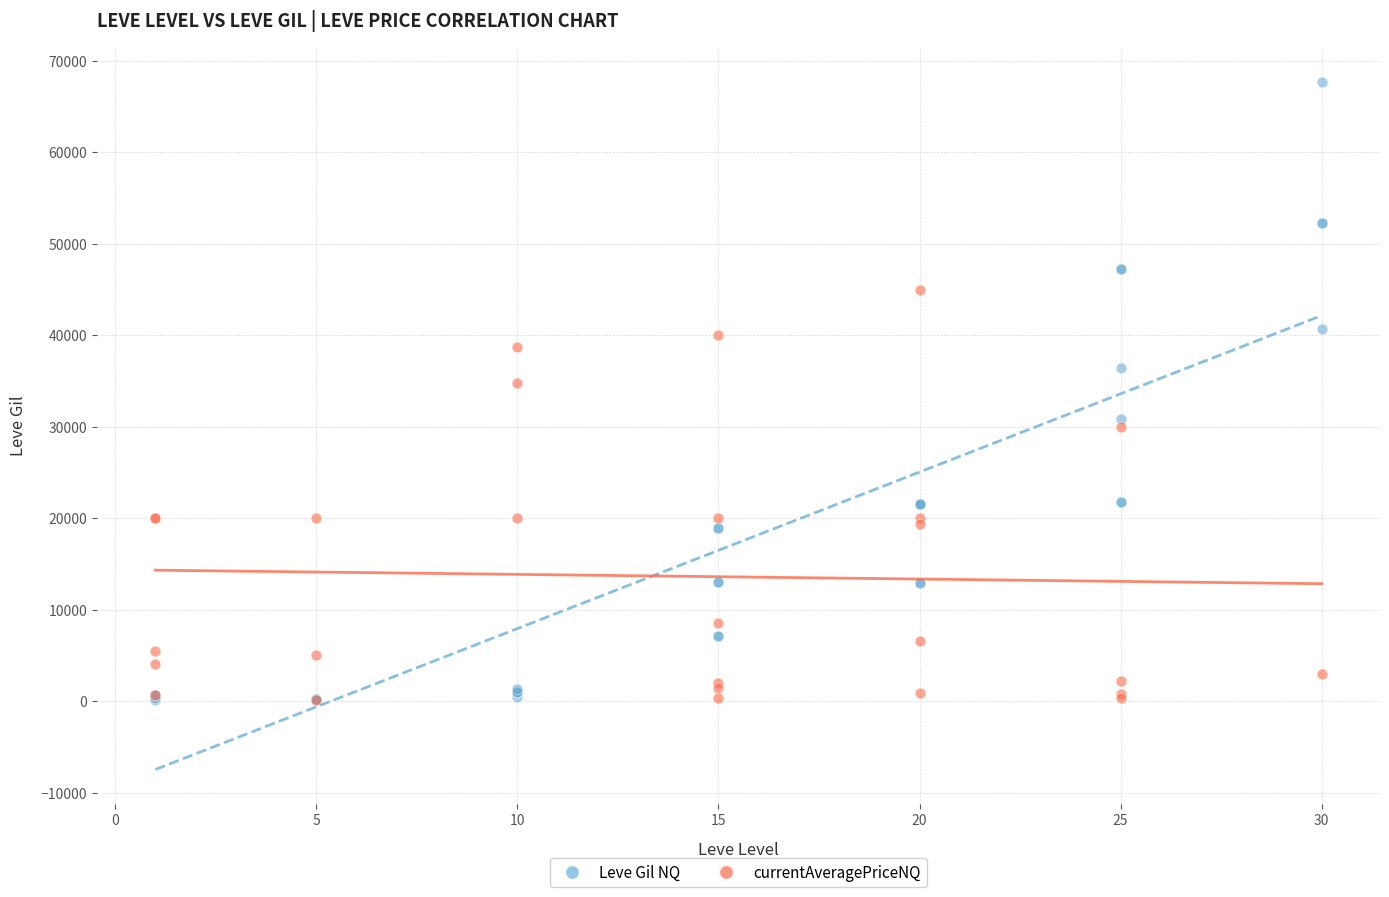

Which series contains the highest Y value?

Leve Gil NQ